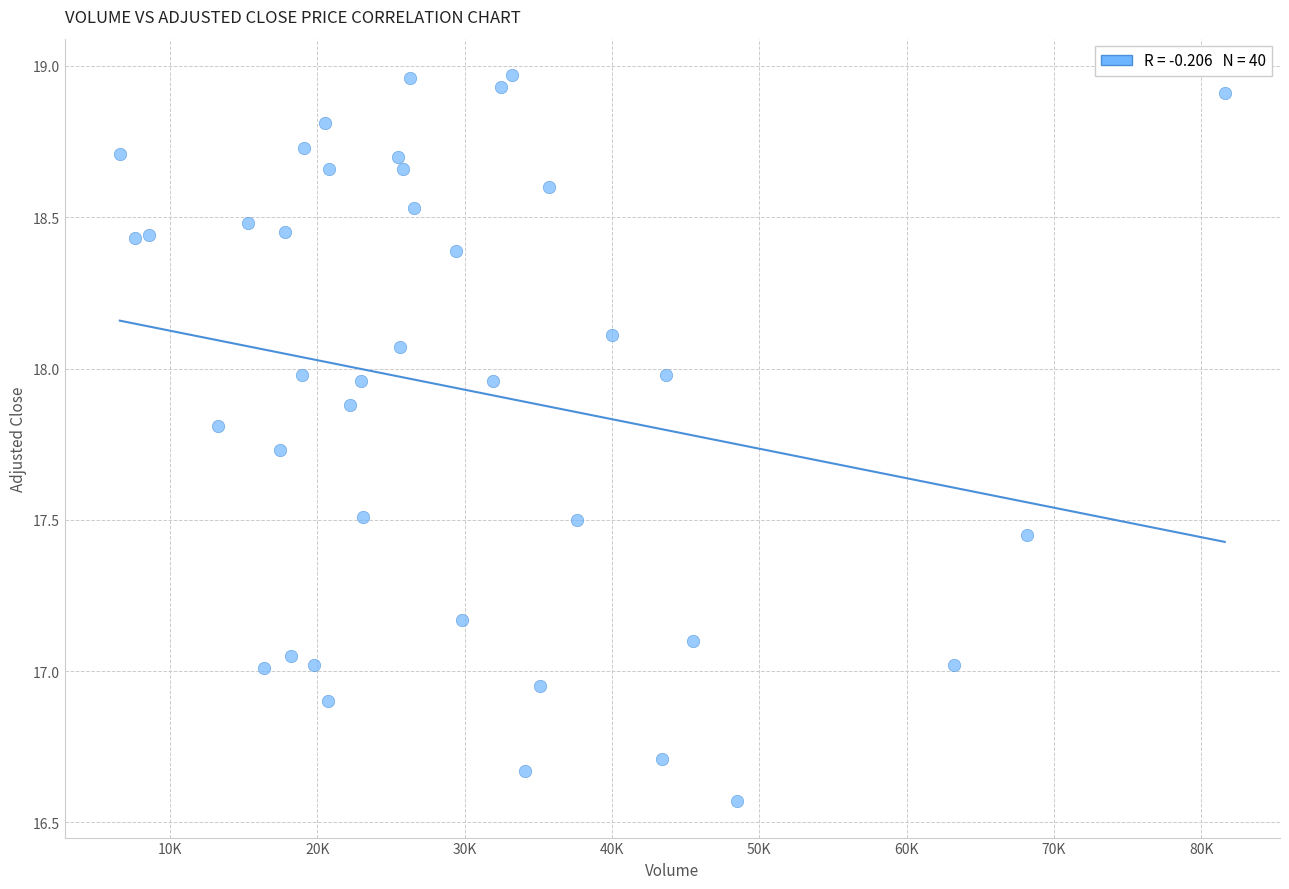

What is the range of X values (max minus min)?

75000.0